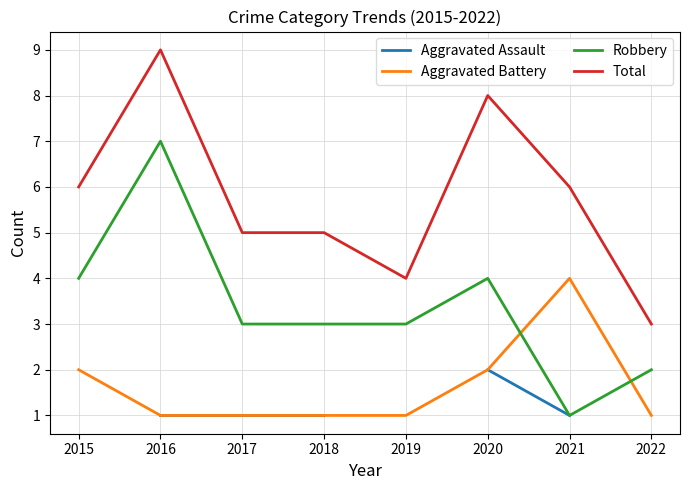

Is the value of Robbery at 2019 greater than the value of Total at 2021?

No